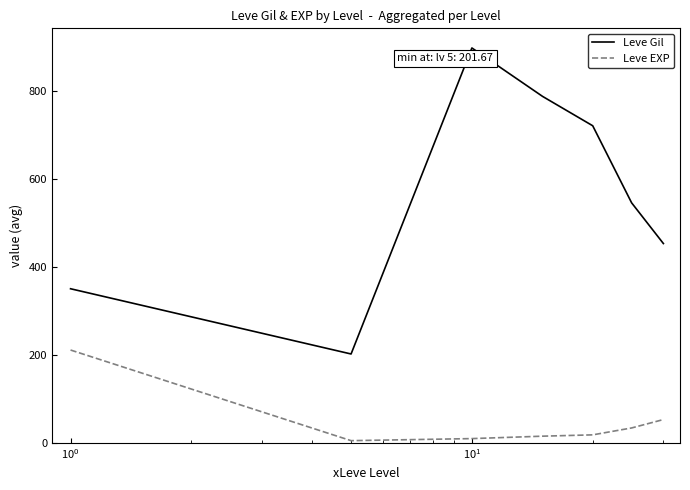

List the series in order of their peak value, highest first.

Leve Gil, Leve EXP